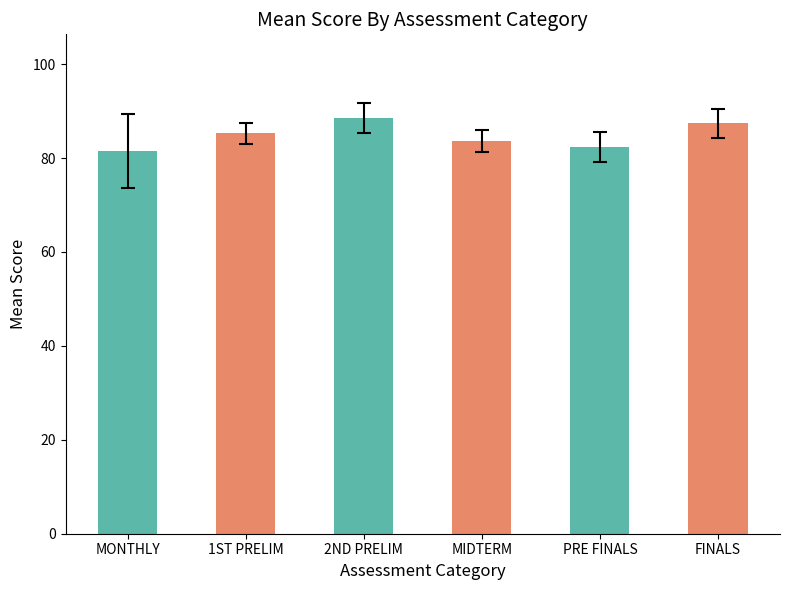

What is the sum of the values at PRE FINALS and MIDTERM?

166.0